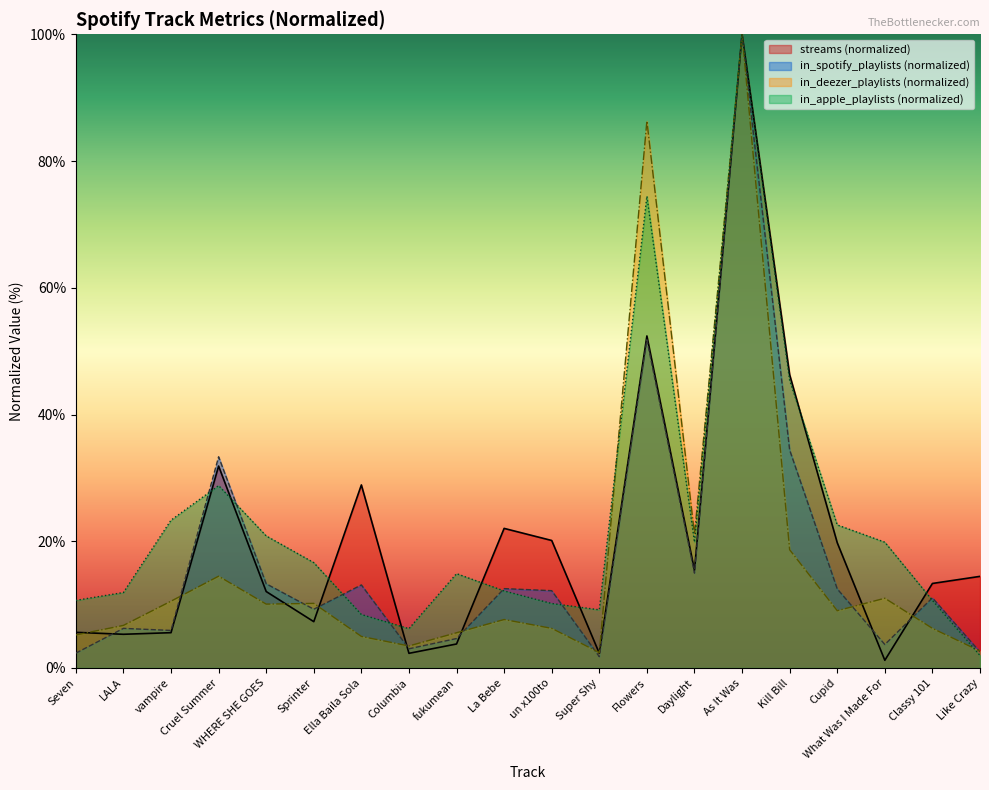

True or false: streams has a value of 6.7 at Daylight.

False